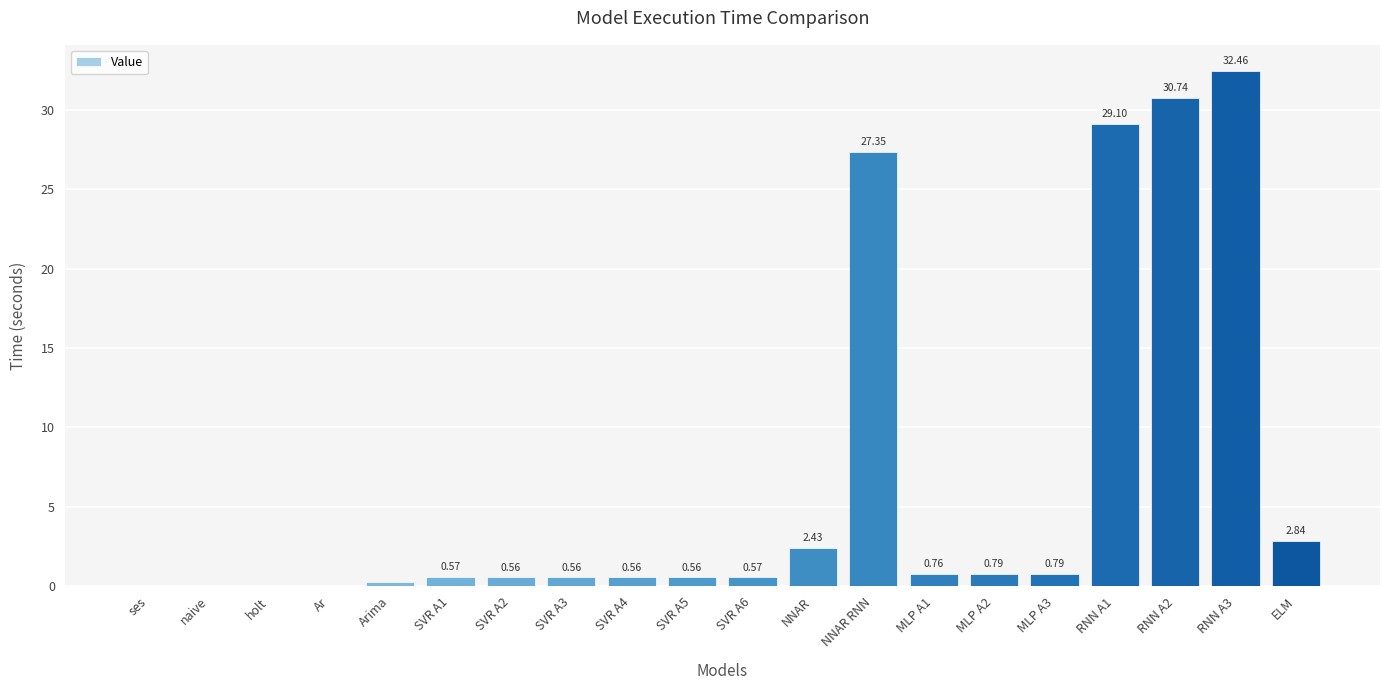

Between RNN A2 and RNN A1, which is larger?

RNN A2